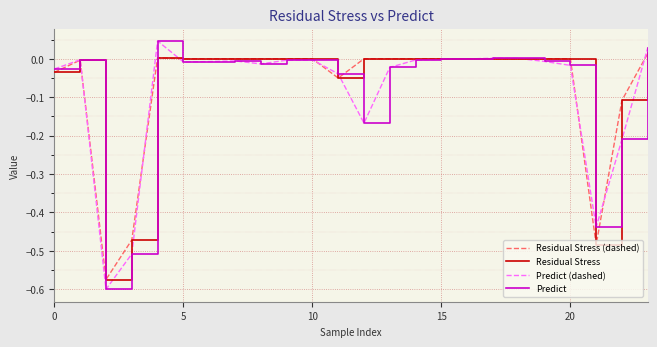

Does the chart have visible grid lines?

Yes